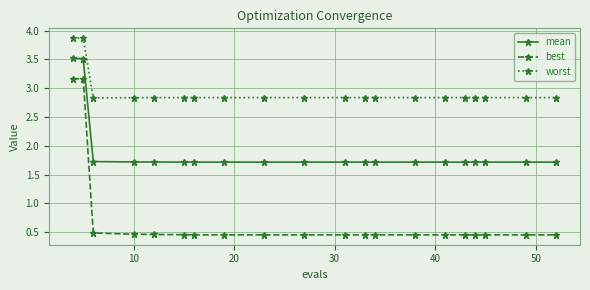

Rank the series by their maximum value, from highest to lowest.

worst, mean, best